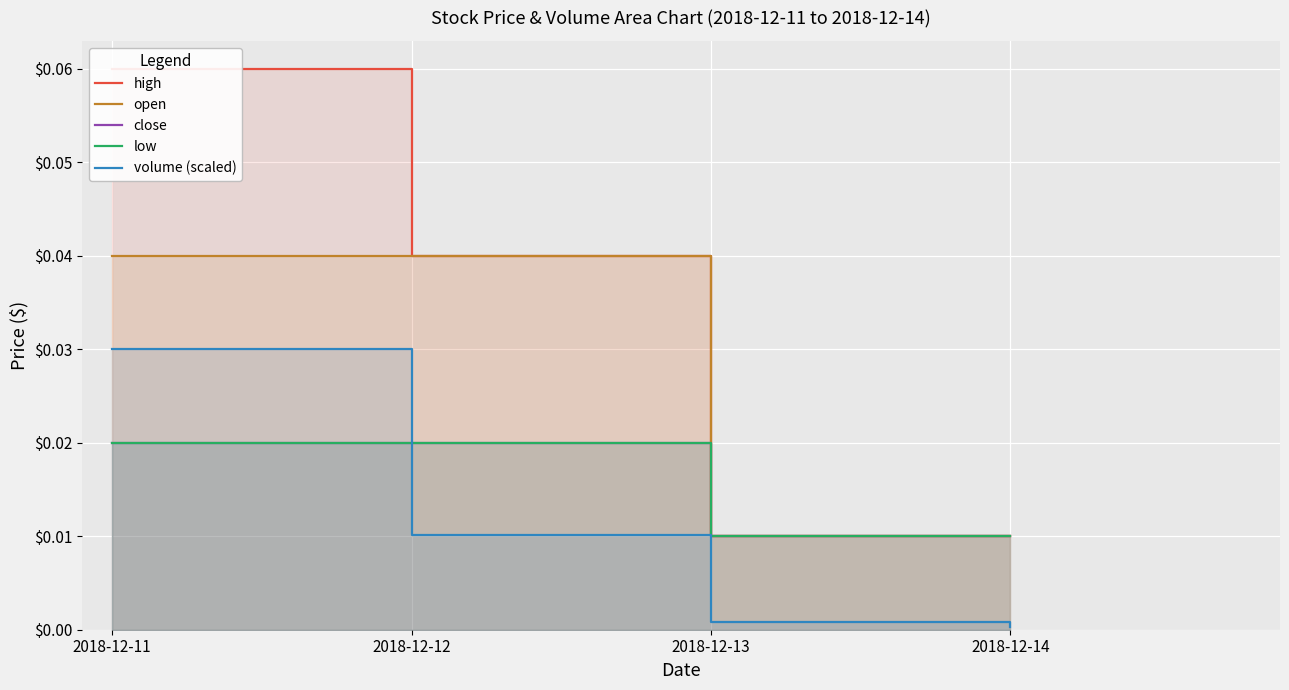

Is the value of open at 2018-12-13 greater than the value of close at 2018-12-11?

No